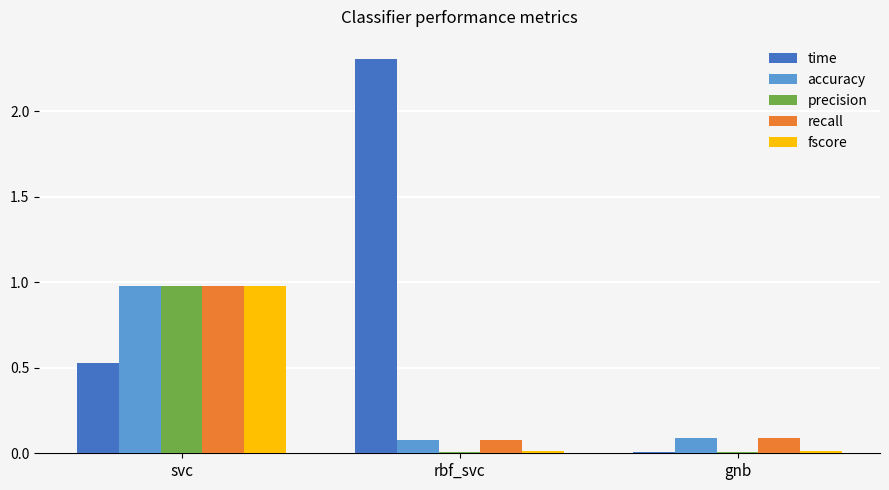

What is the sum of all time values?

2.8